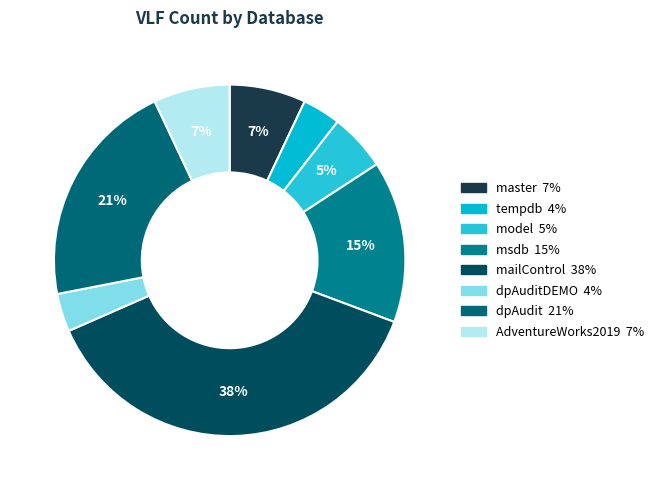

Count the number of slices in the pie.

8